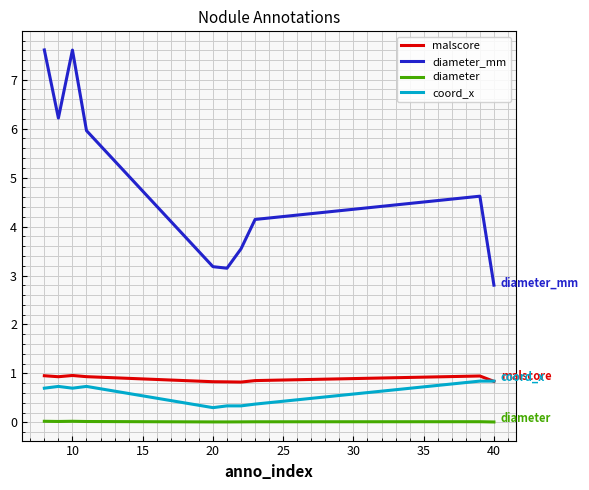

Which series has the largest range (max minus min)?

diameter_mm